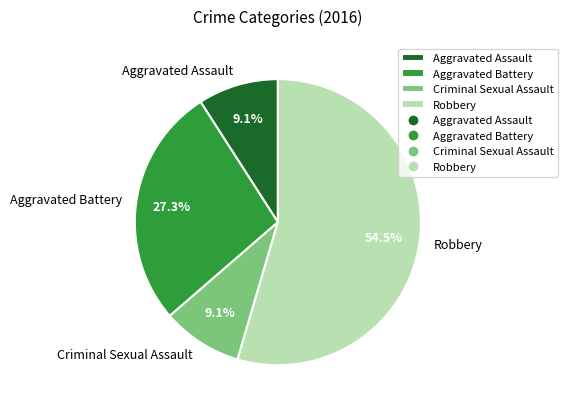

To the nearest percent, what percentage of the pie is Criminal Sexual Assault?

9%